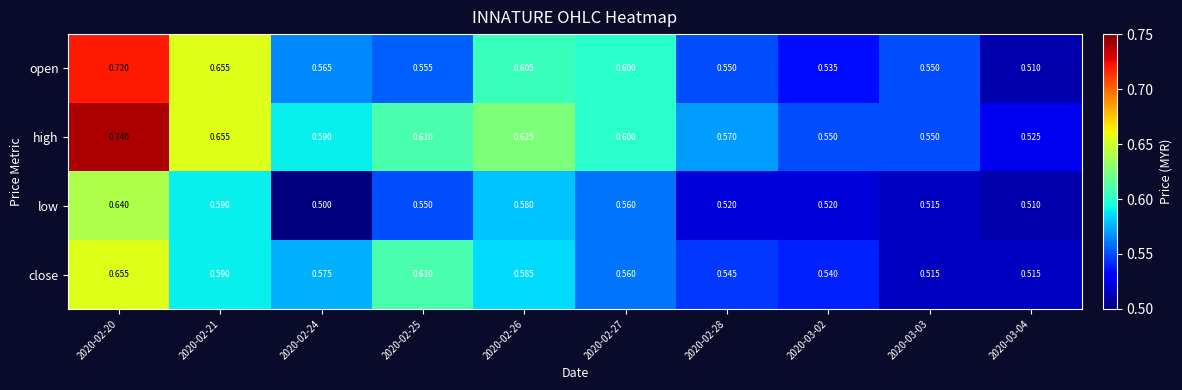

List the series in order of their overall mean, highest first.

high, open, close, low